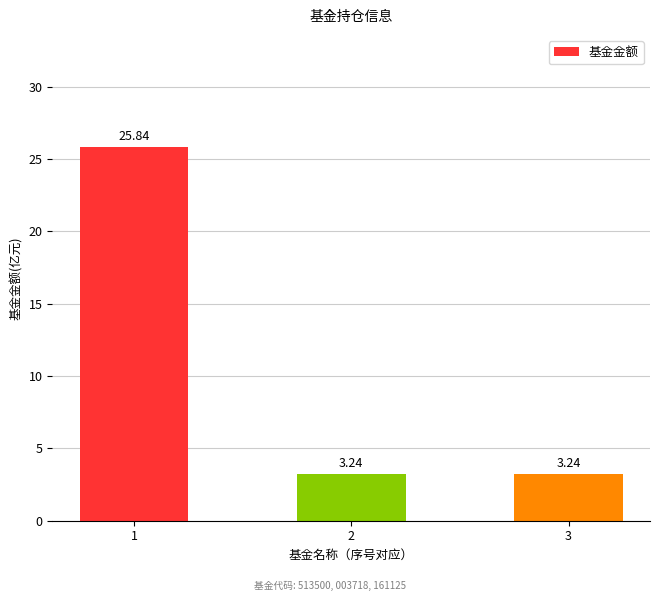

What is the change in value from 1 to 3?

-22.6